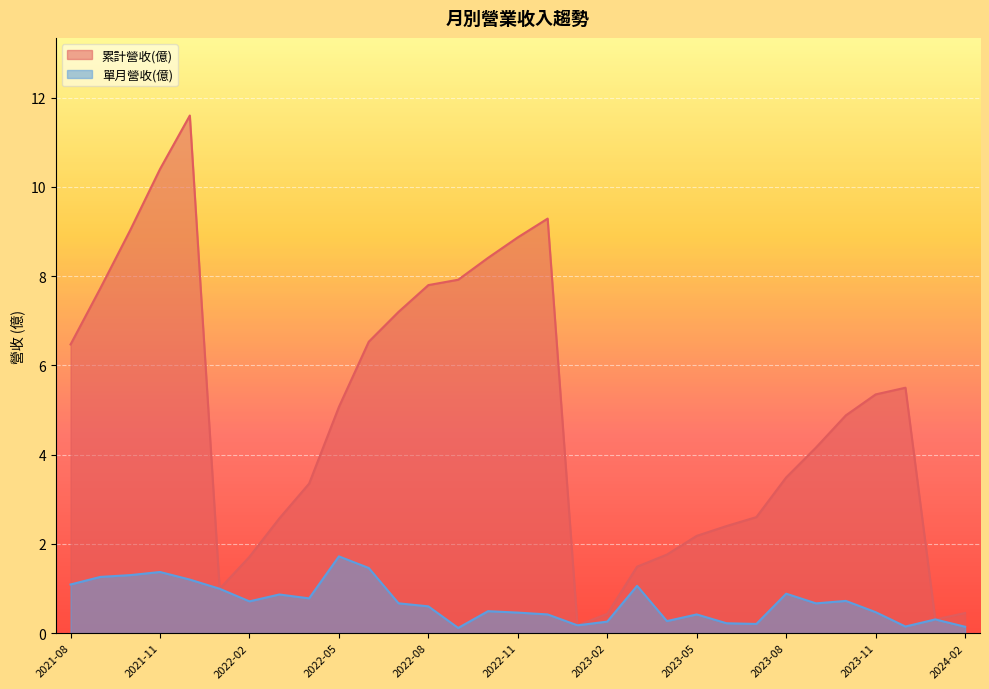

How many interior local peaks does the 累計營收(億) series have?

3